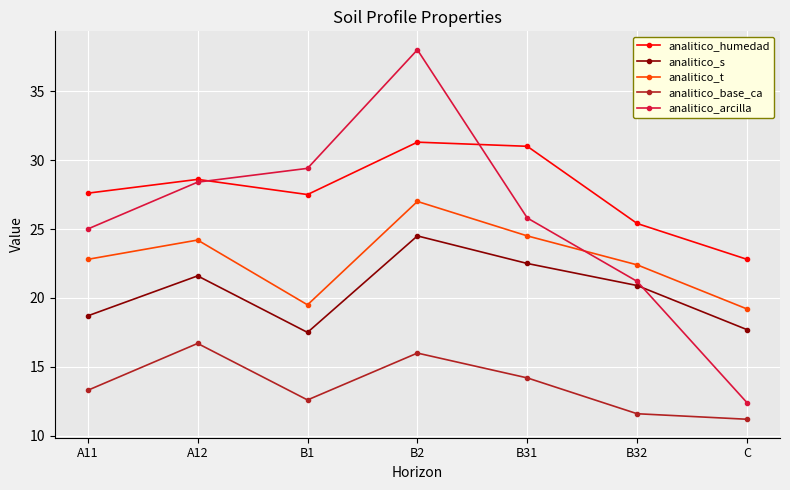

At which category does analitico_s reach its first local peak?

A12